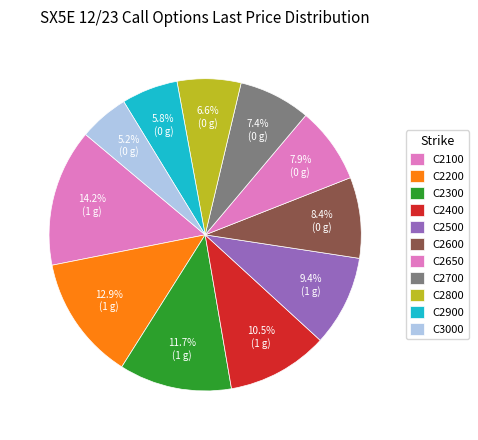

How many segments does this pie chart have?

11